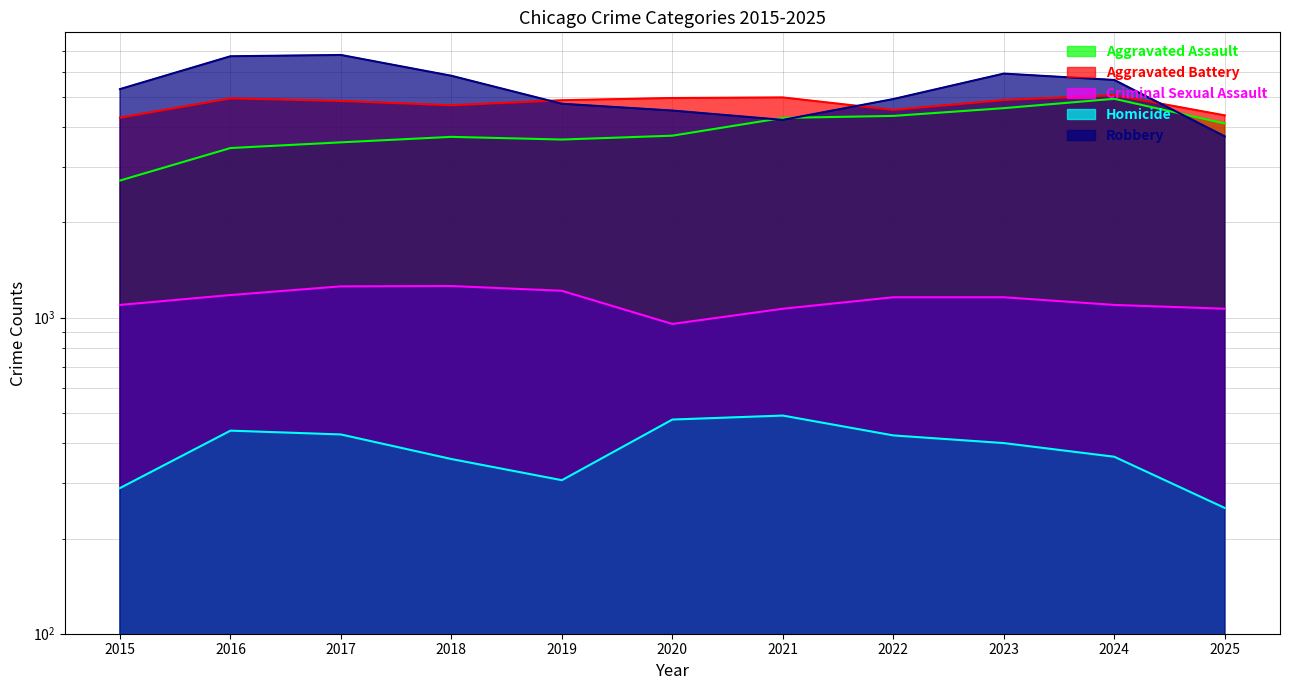

What is the sum of all Robbery values?

58314